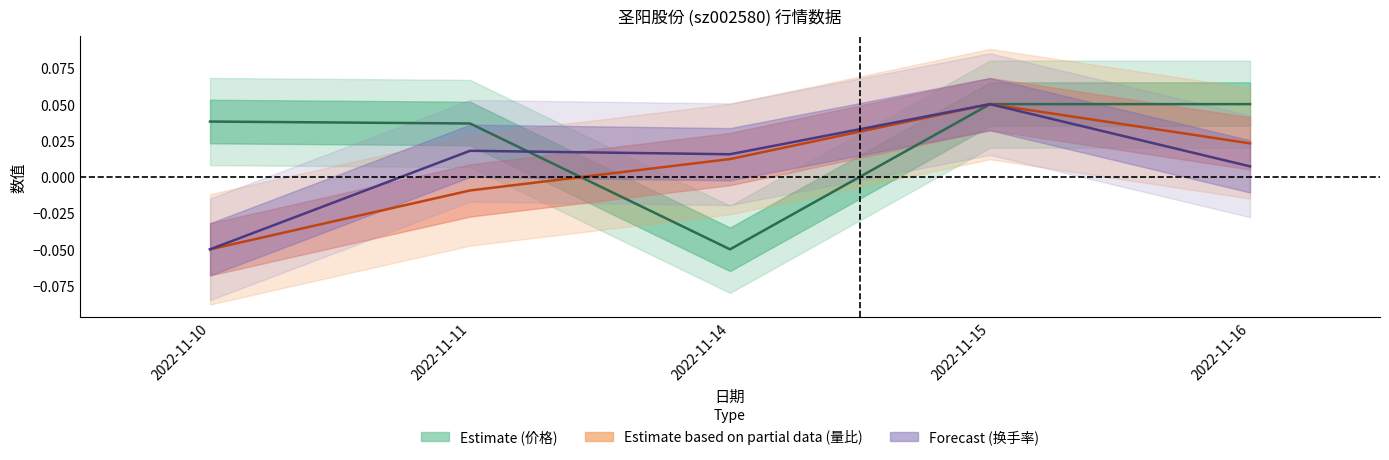

What are all the series names shown in the legend?

价格, 量比, 换手率